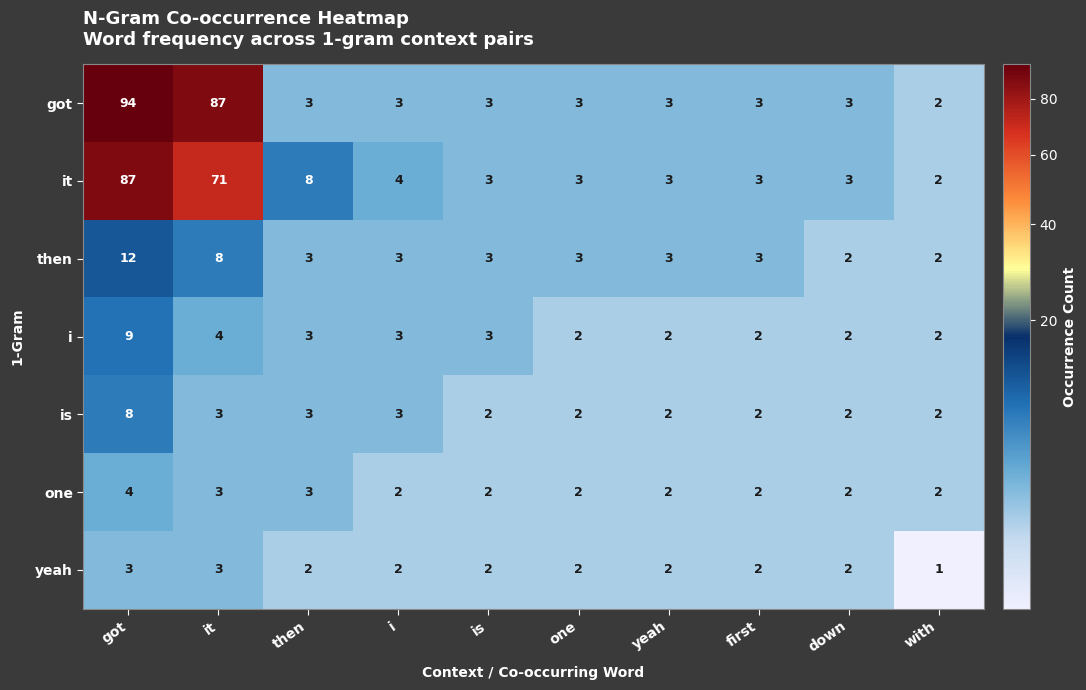

How many is values are between 2 and 3?

9